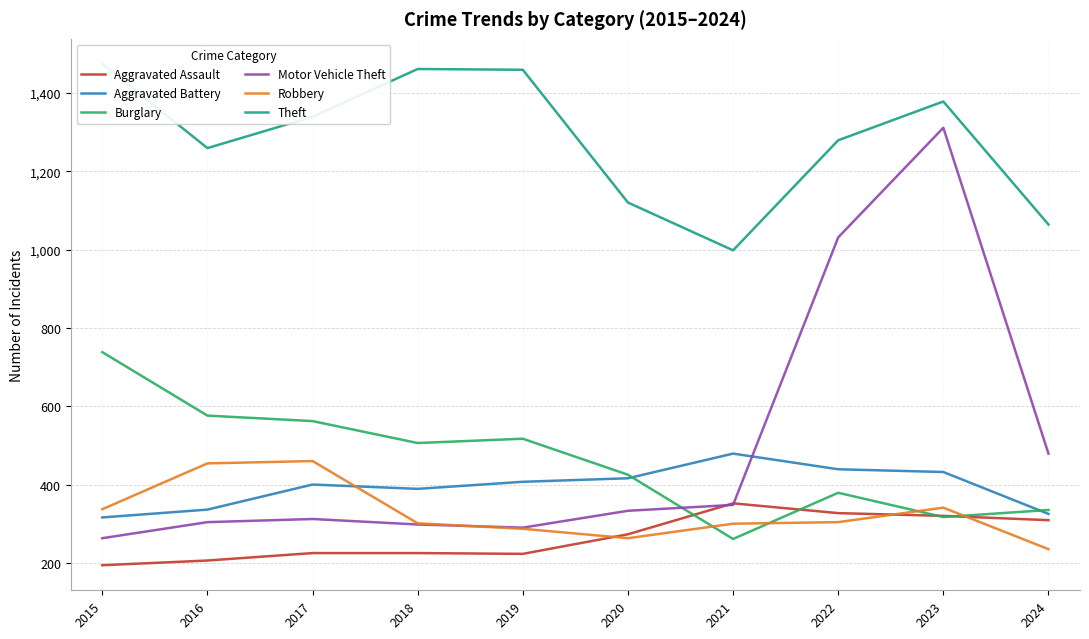

What is the difference between the highest and lowest values at 2019?

1236